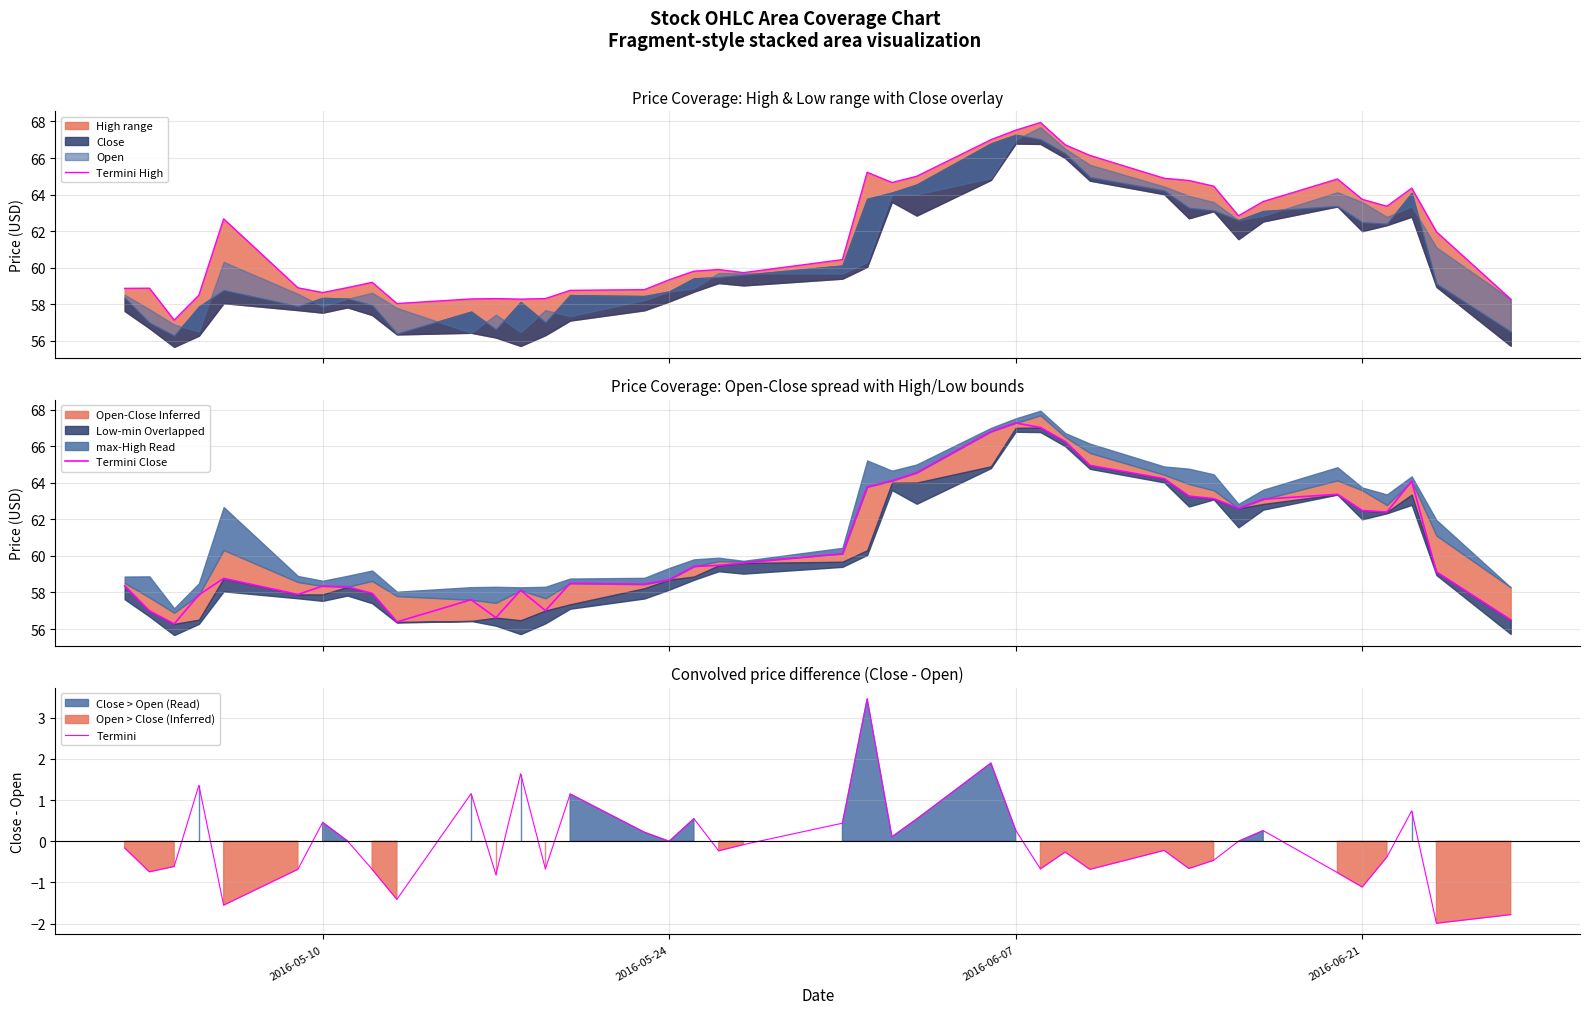

What is the lowest value of the Termini series?

-2.0